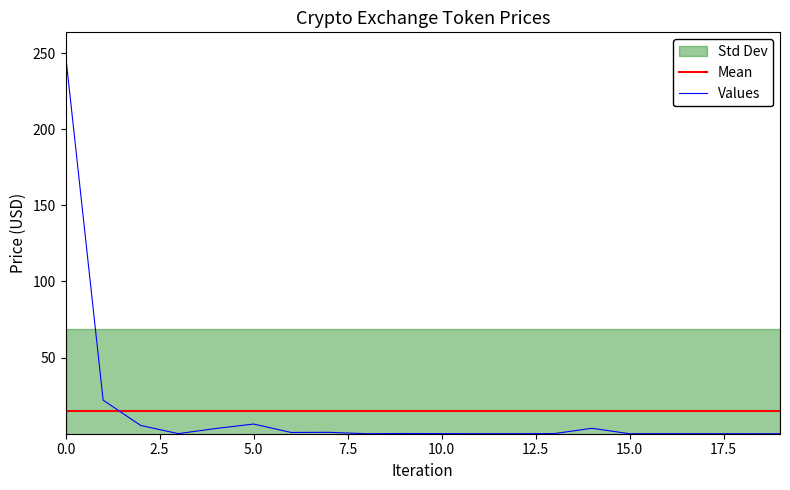

What is the highest value of the Values series?

249.2